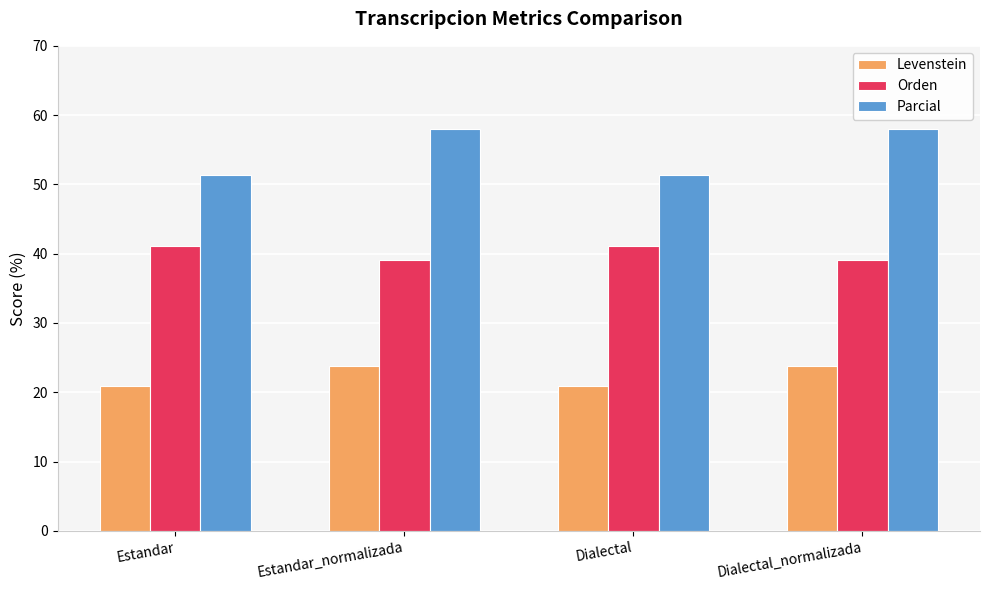

What is the sum of all Levenstein values?

89.4